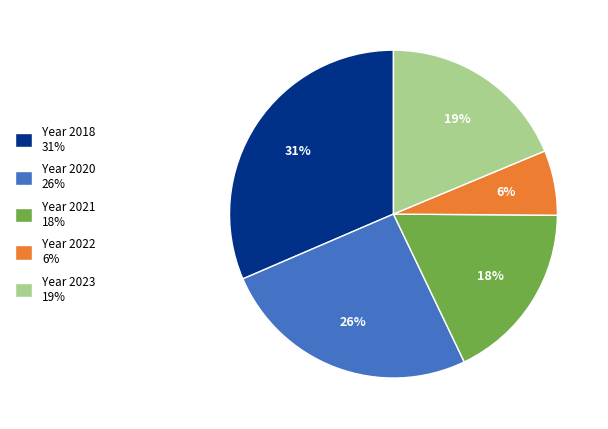

To the nearest percent, what percentage of the pie is Year 2023 19%?

19%